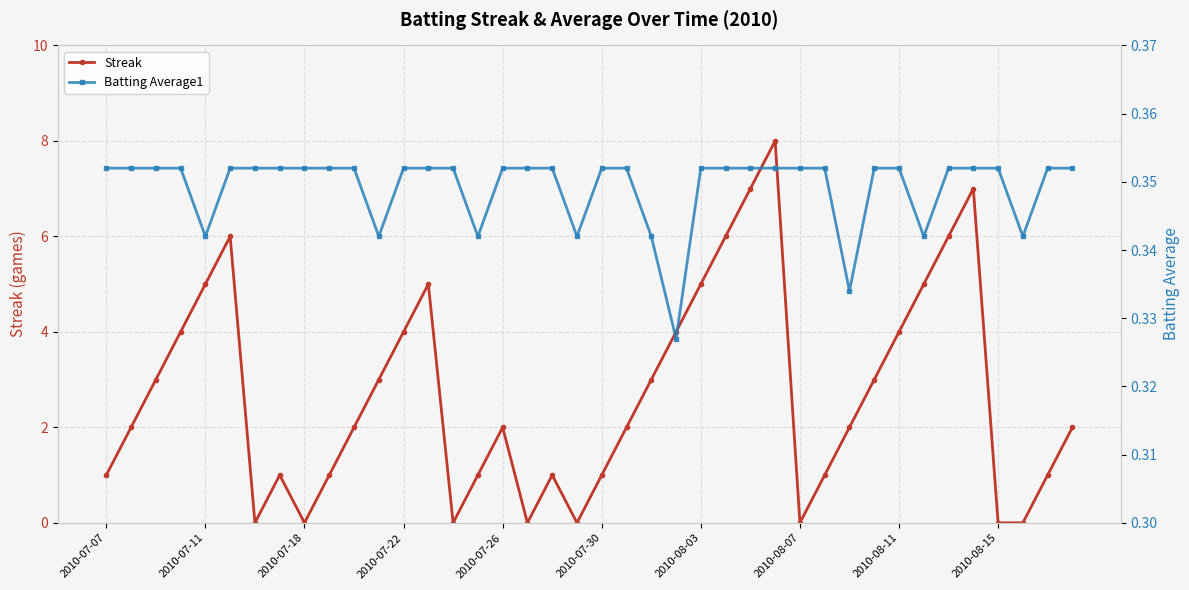

Which series has the widest spread of values?

Streak